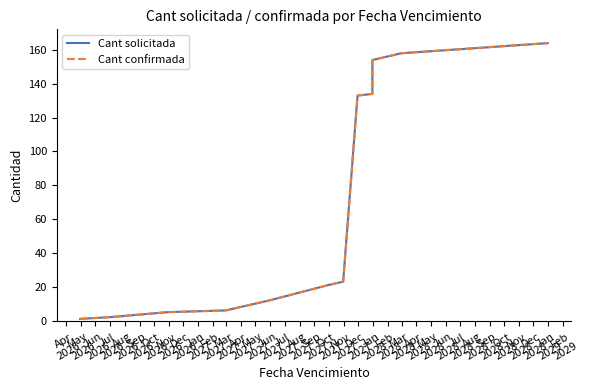

At which category does the chart reach its minimum across all series?

Apr
2026